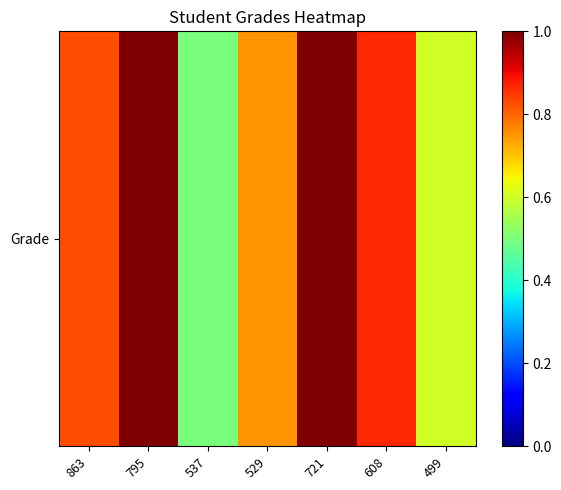

What is the maximum value shown in the chart?

100.0